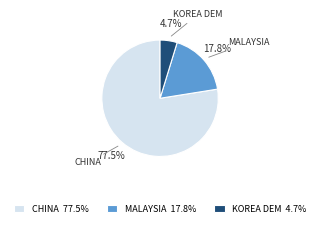

Which category has the smallest portion of the pie?

KOREA DEM